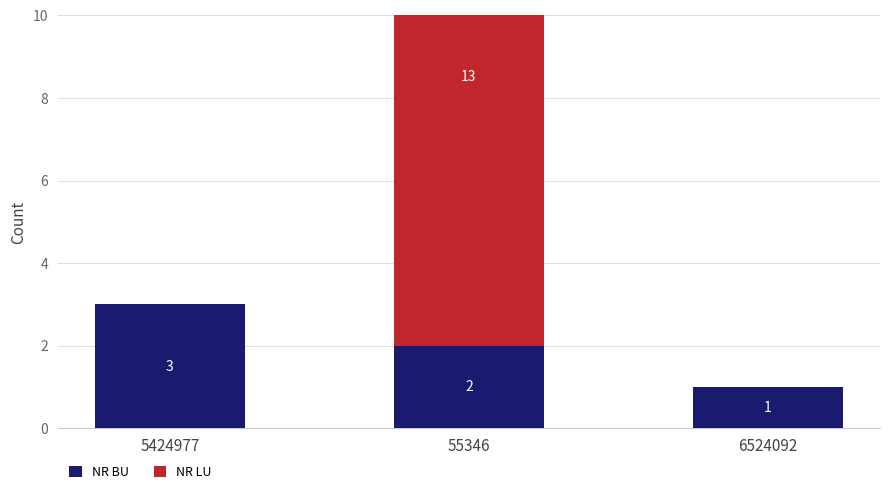

Is the value of NR LU at 6524092 greater than the value of NR BU at 5424977?

No